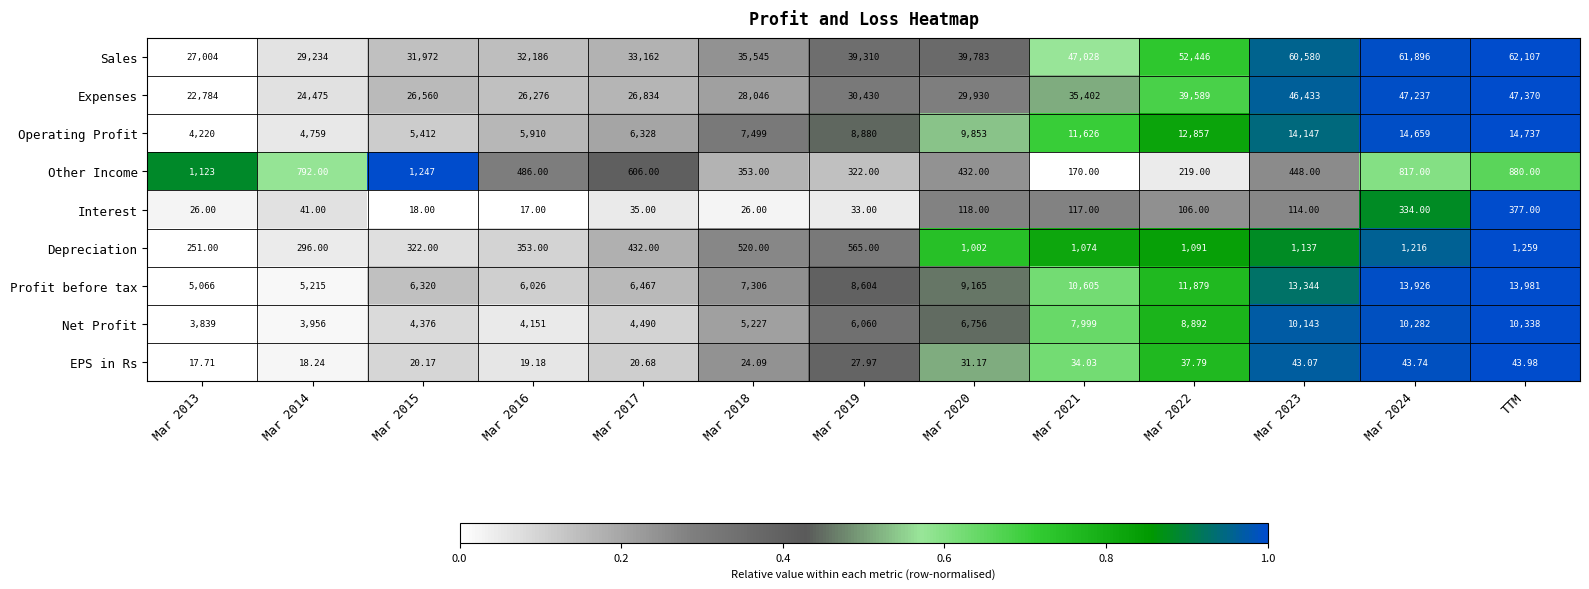

What is the total value across all series at Mar 2015?

76247.2